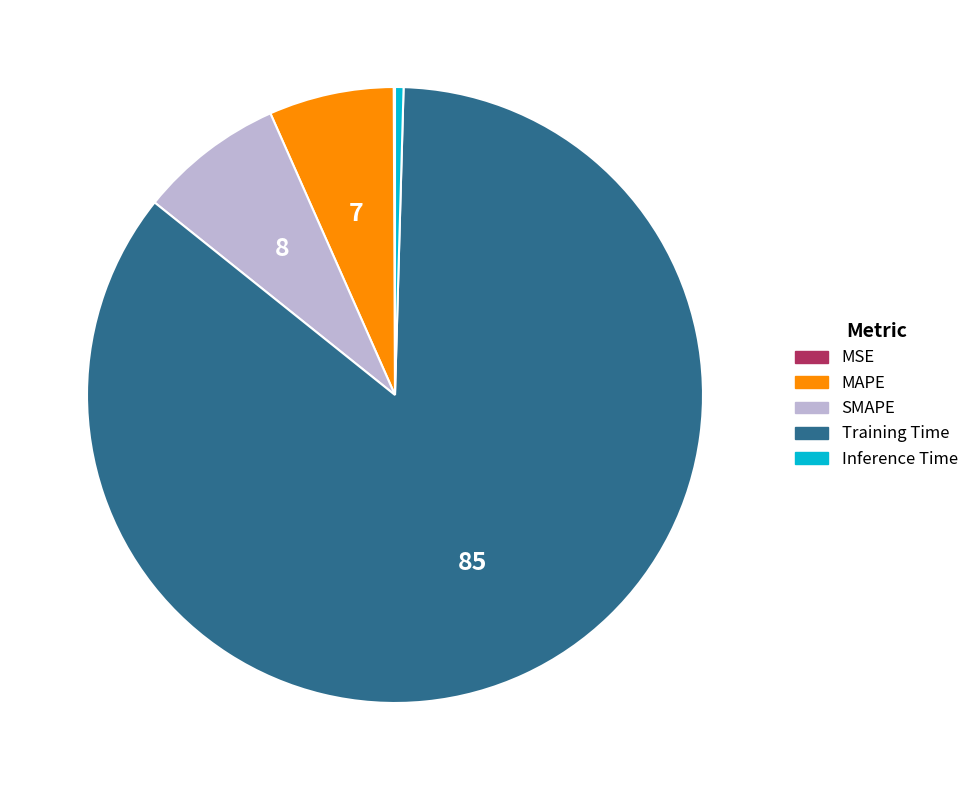

What is the largest slice in the pie chart?

Training Time